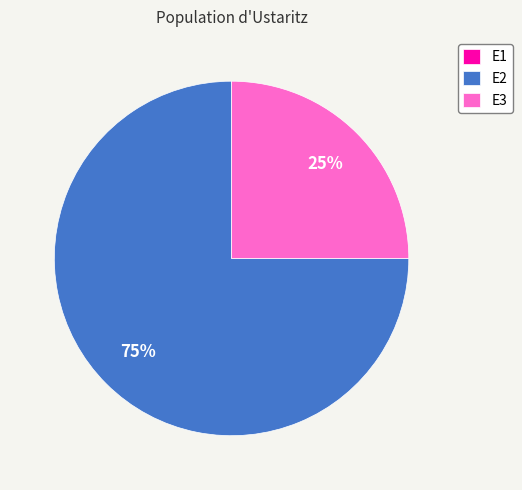

True or false: E2 accounts for 75% of the total.

True